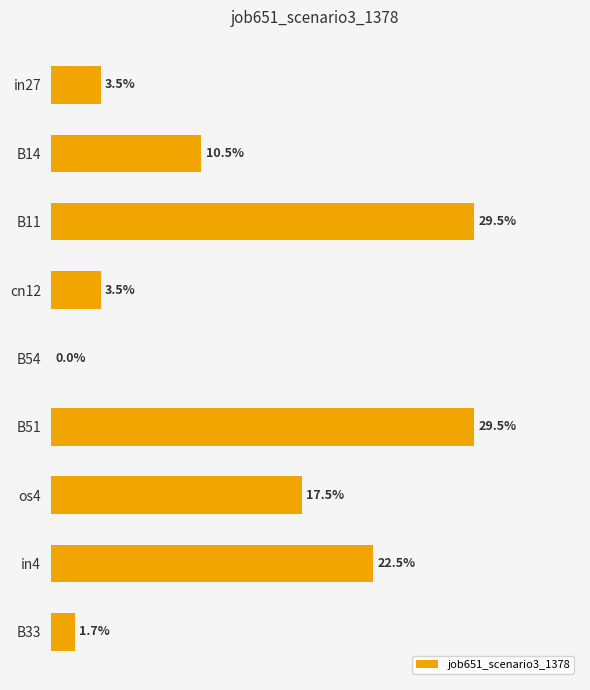

Are the bars horizontal?

Yes